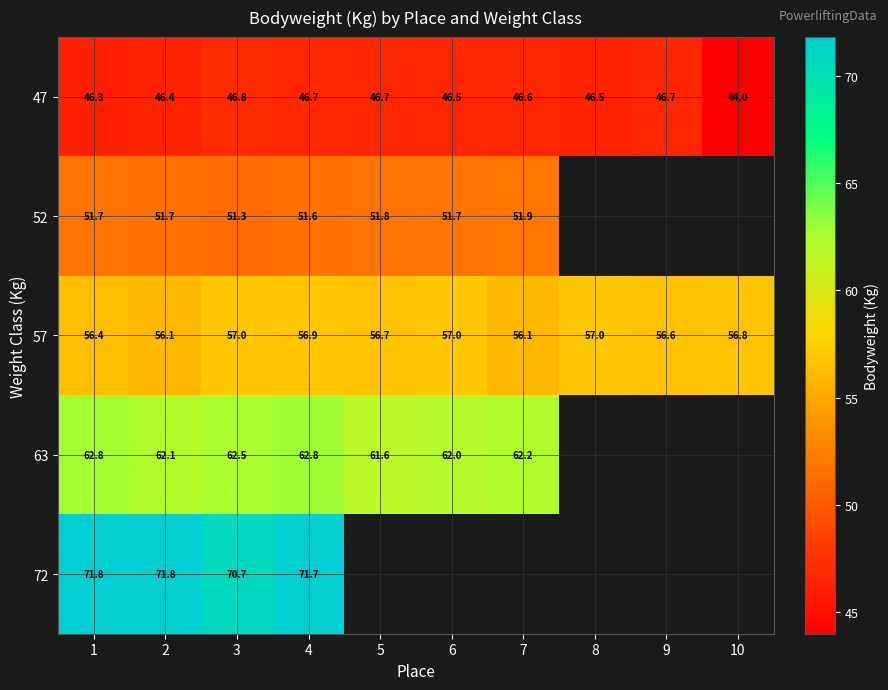

How many series are shown in this chart?

5